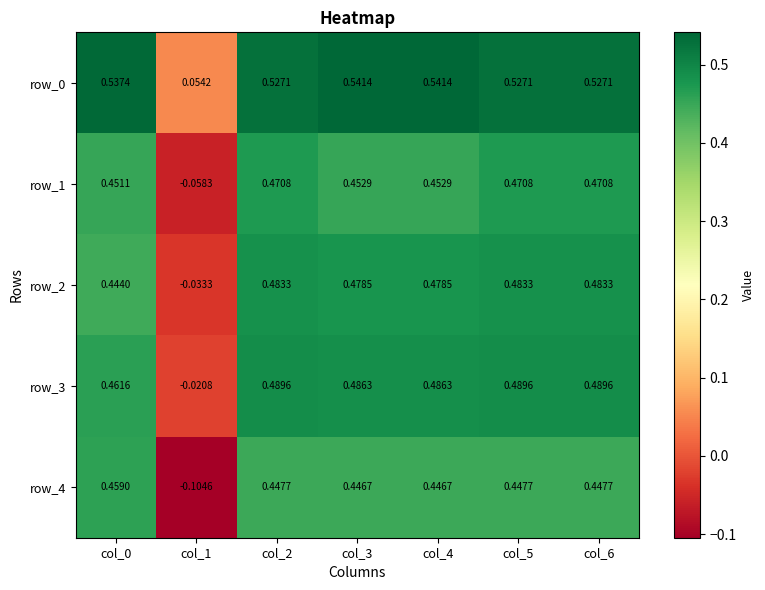

The row_2 series shows 0.9 at col_6. True or false?

False